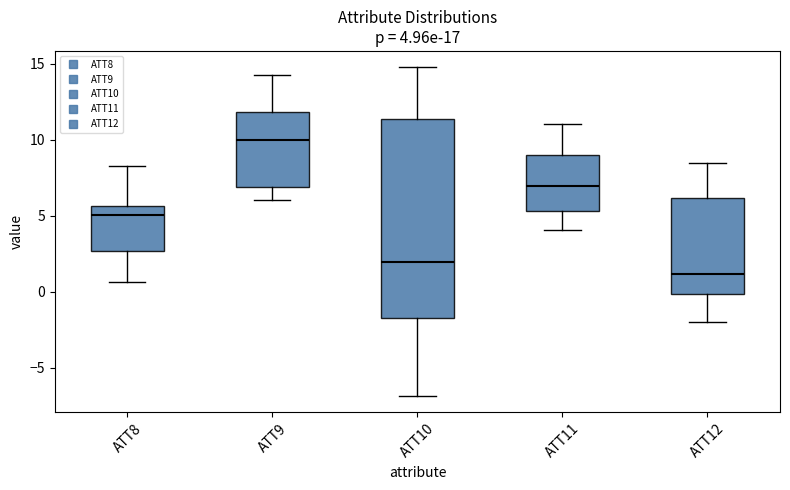

Which box is the tallest, from its lower edge to its upper edge?

ATT10